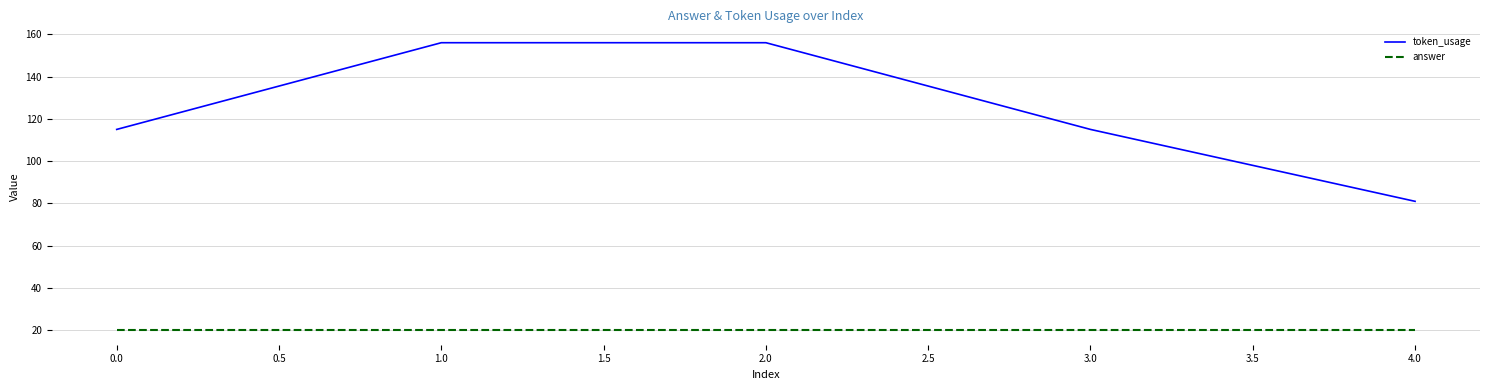

What is the minimum value shown in the chart?

20